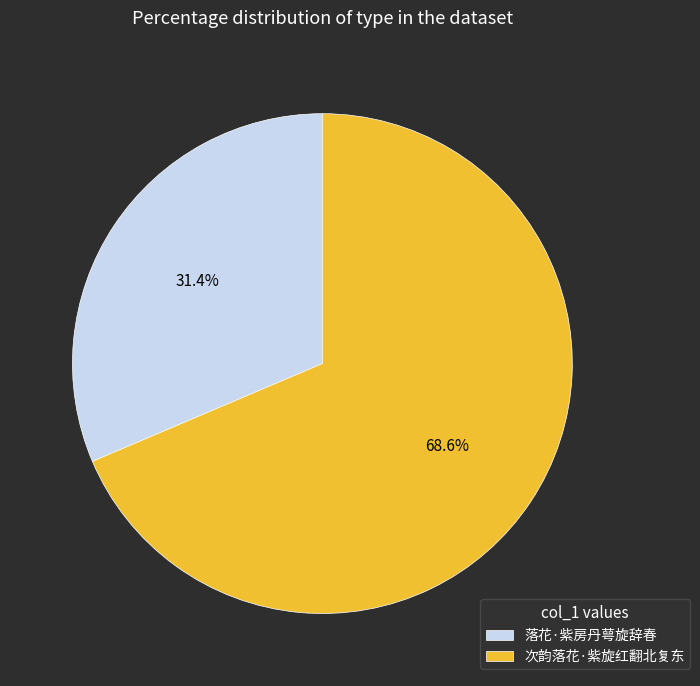

To the nearest percent, what is the average slice percentage?

50%